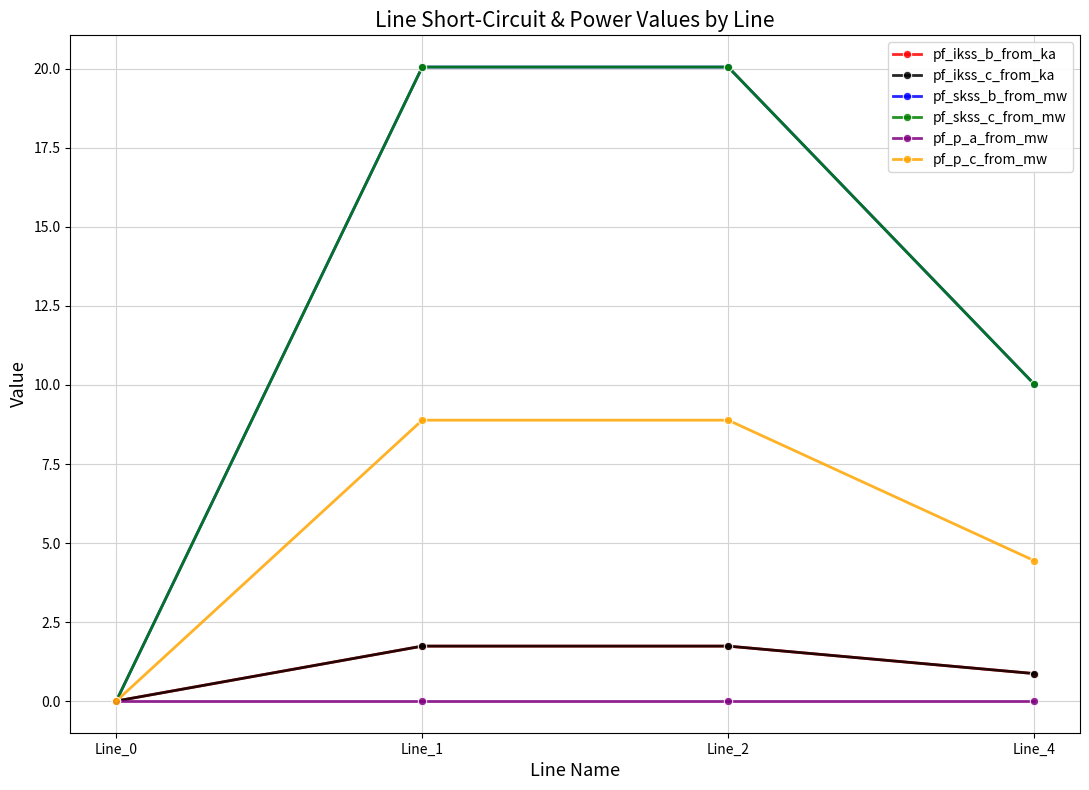

At which label is pf_p_a_from_mw closest to 0?

Line_4